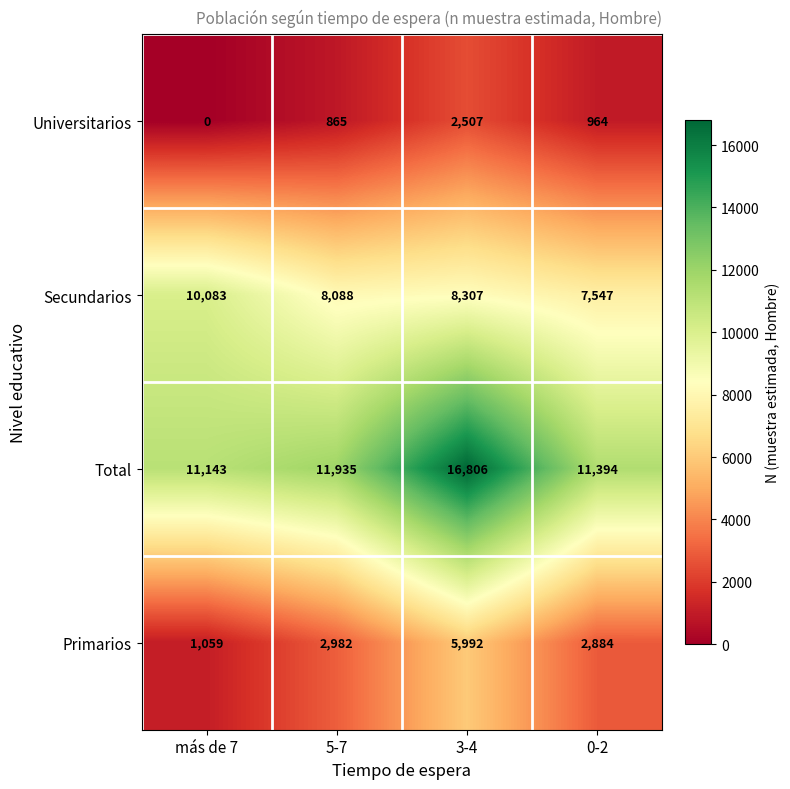

Which series changed the most between 3-4 and 0-2?

Total